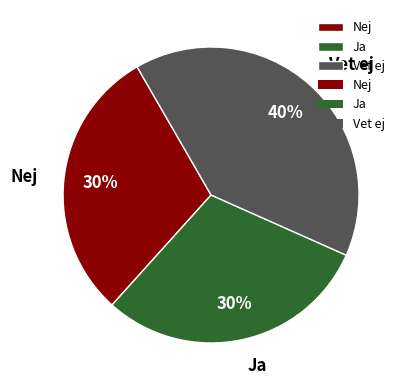

To the nearest percent, what percentage of the pie is Ja?

30%